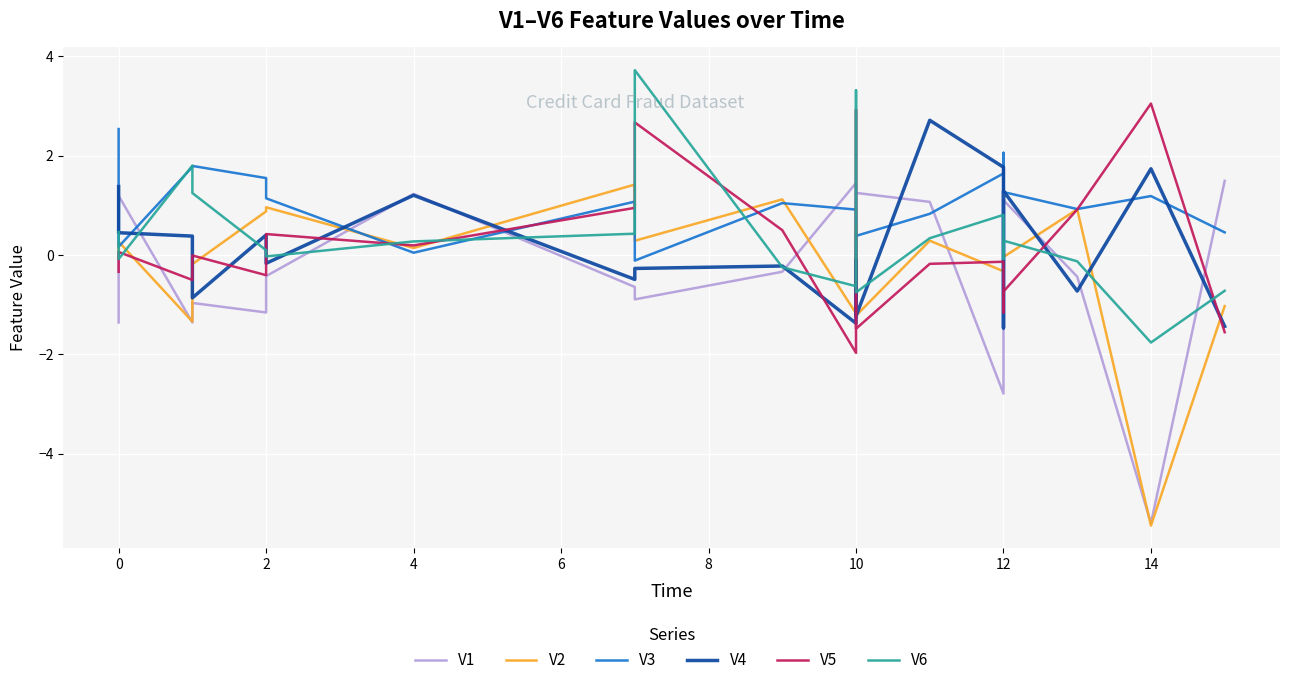

Where do V2 and V4 first cross each other?

2 and 4